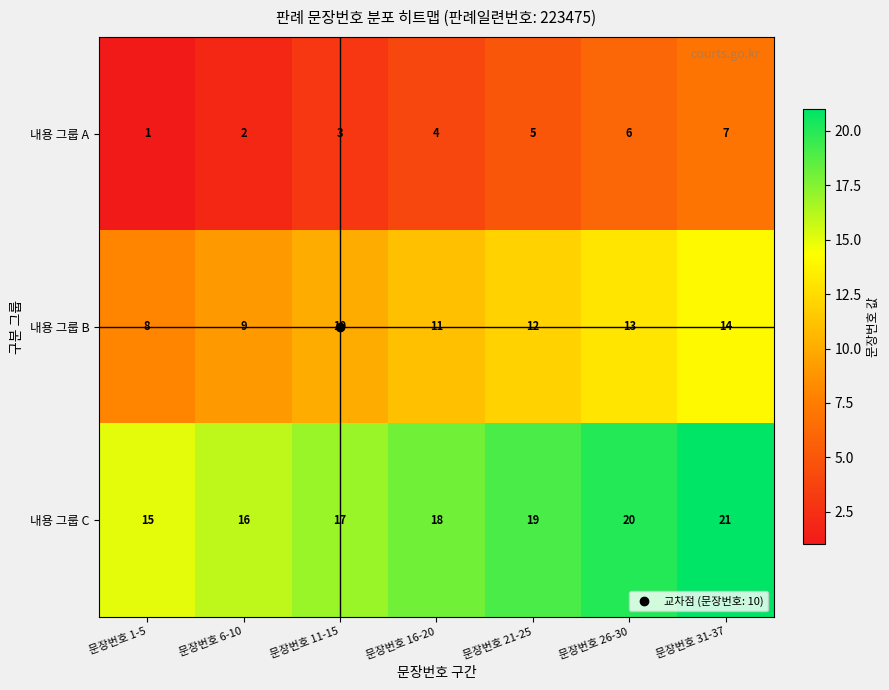

The 내용 그룹 C series shows 15 at 문장번호 1-5. True or false?

True